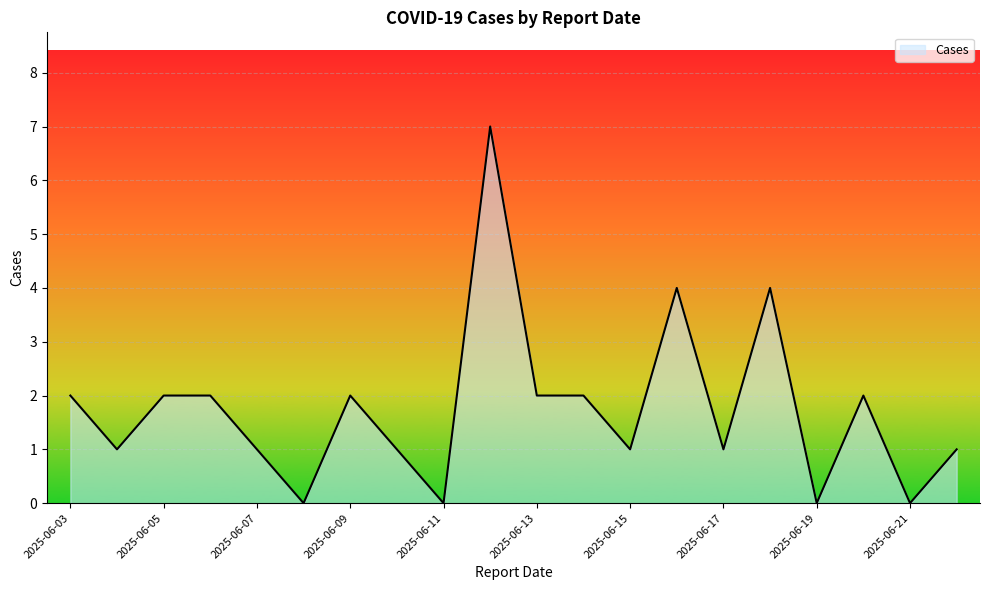

What is the difference between the maximum and minimum values?

7